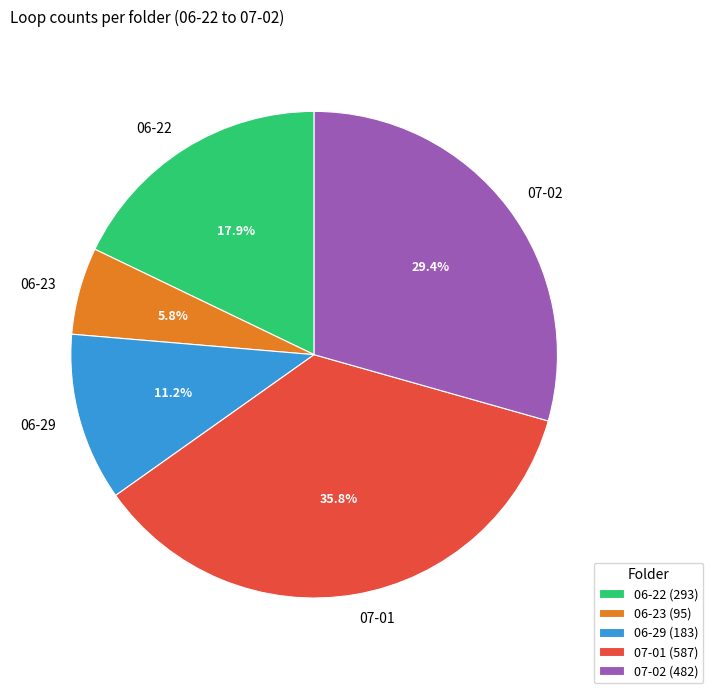

To the nearest percent, what is the difference between the largest and smallest slice percentages?

30%